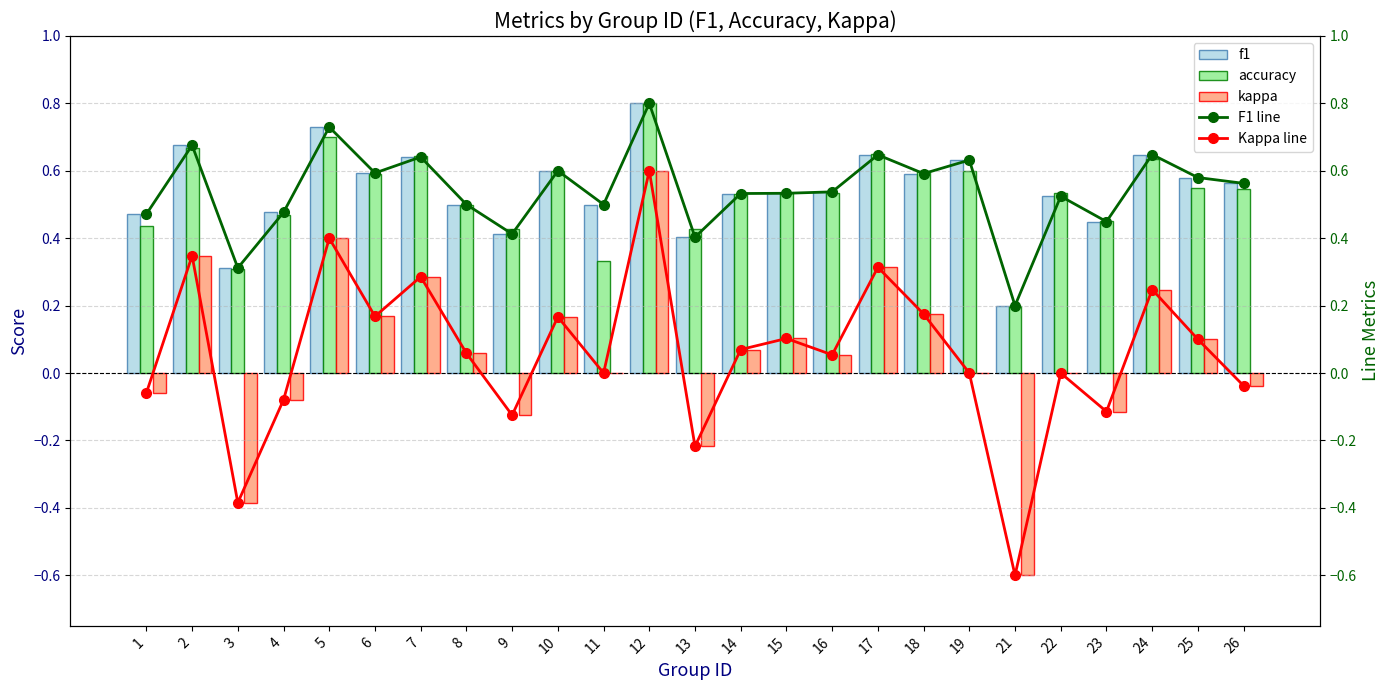

The F1 line series shows 0.2 at 13. True or false?

False